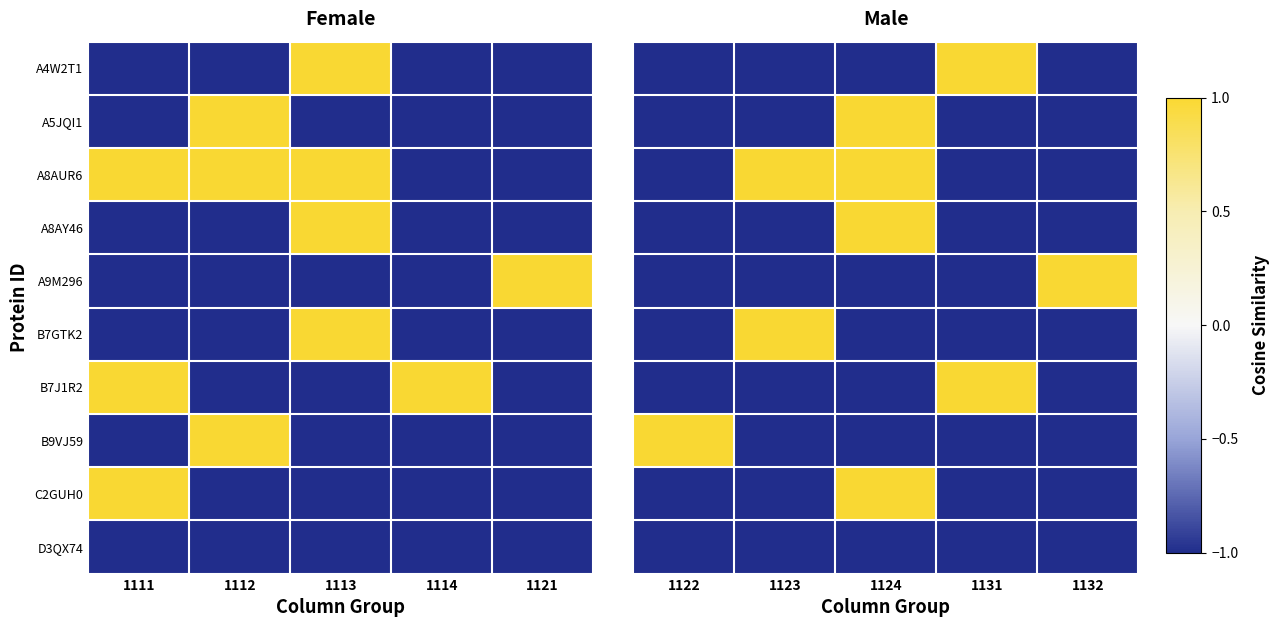

How many values in A8AUR6 are above zero?

2